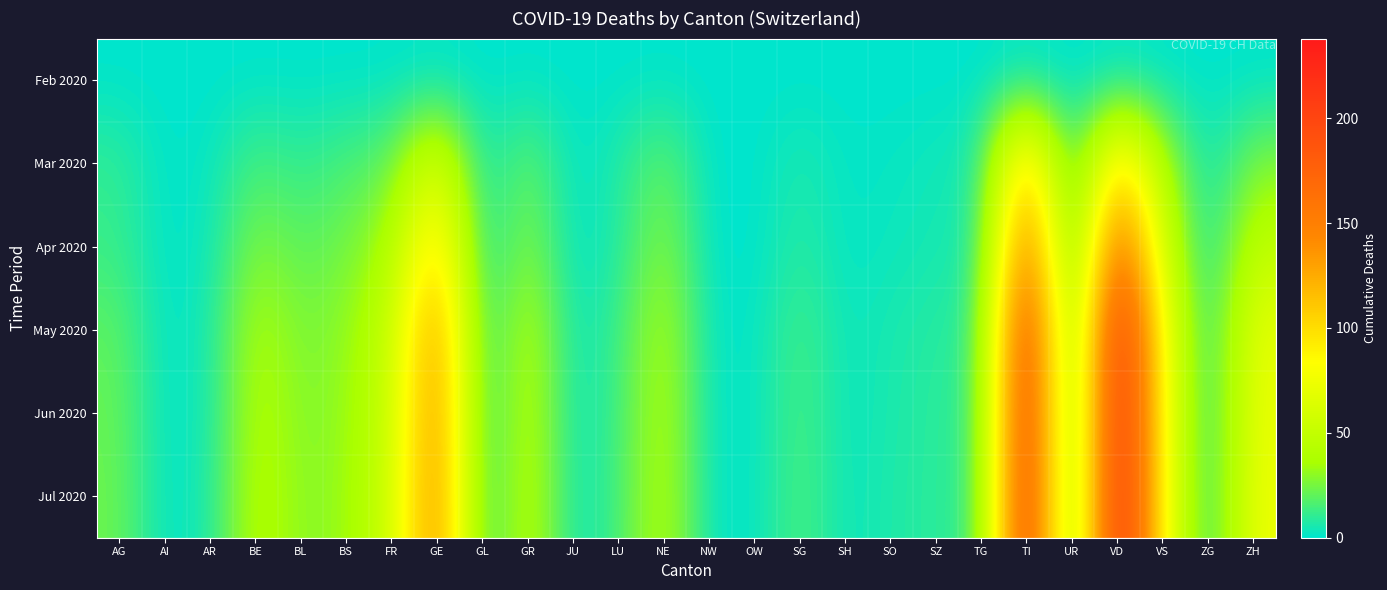

What is the maximum value shown in the chart?

238